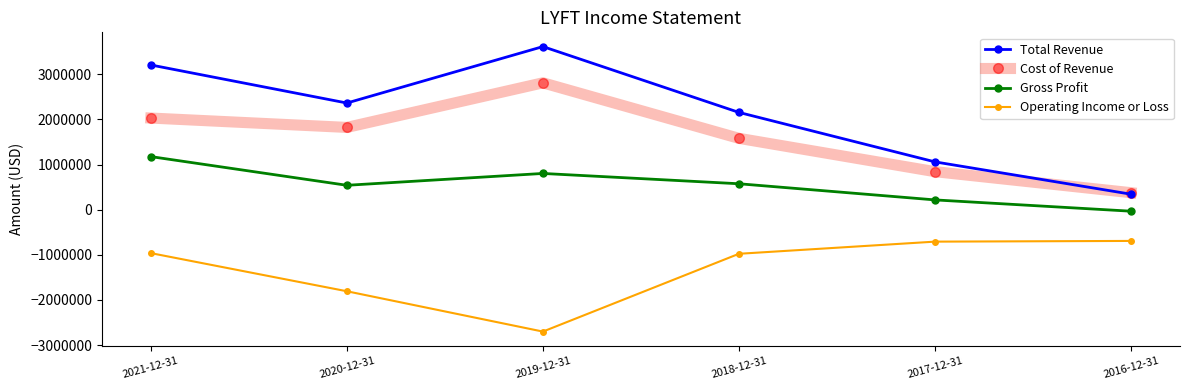

How many values in the Operating Income or Loss series are below -963100?

3